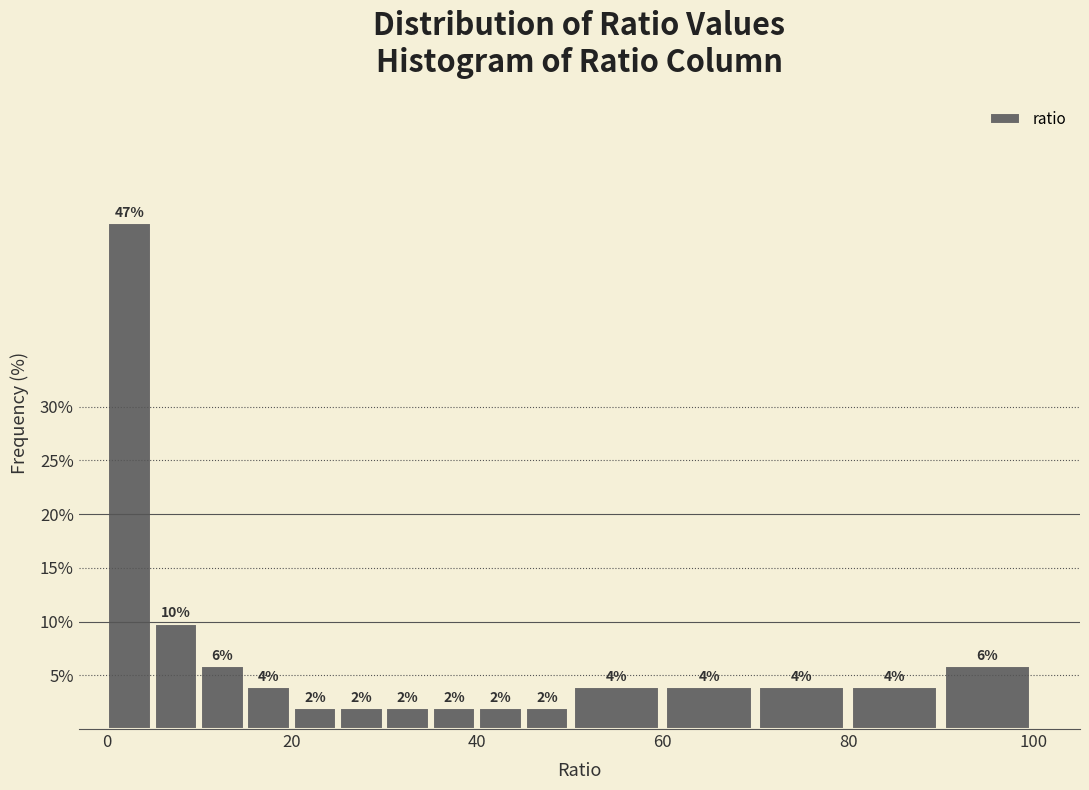

Read against the x-axis, roughly where is the centre of the tallest bar?

2